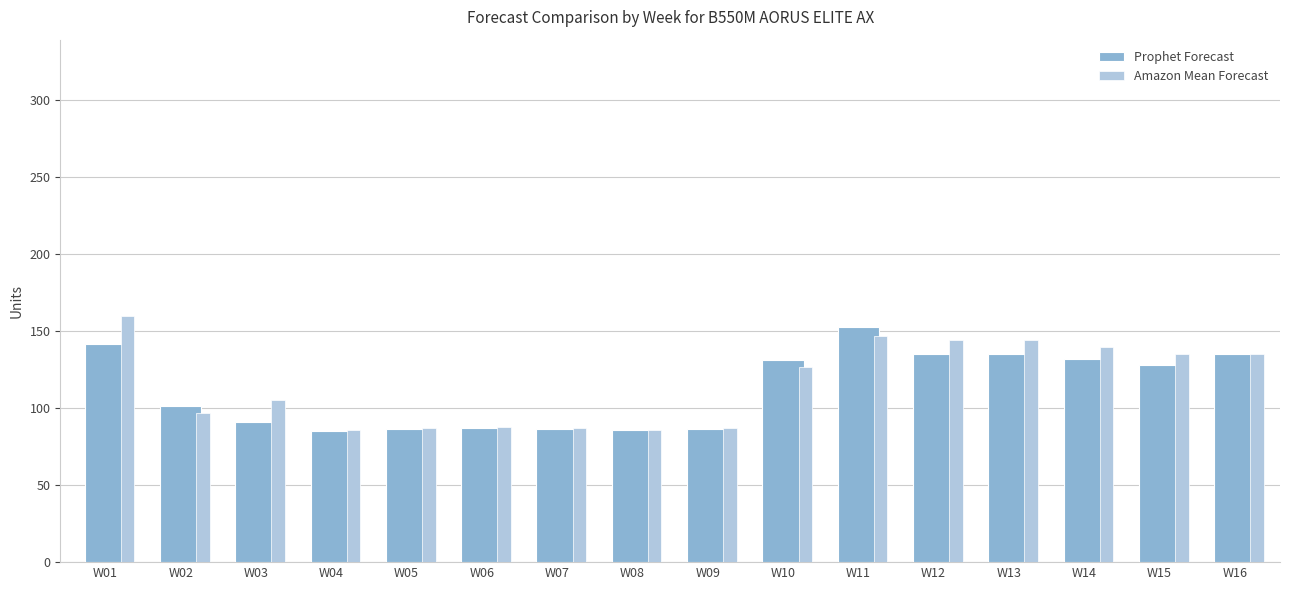

What is the sum of the Prophet Forecast values at W16 and W14?

267.6